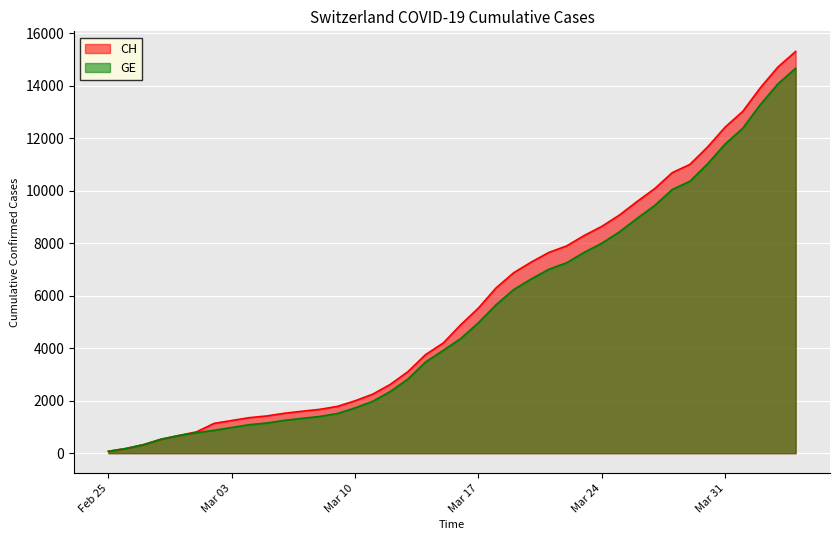

What is the maximum value shown in the chart?

15304